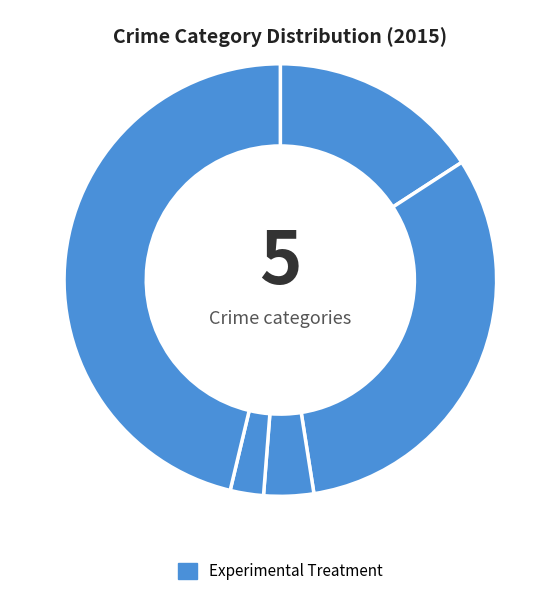

How many slices are in this pie chart?

5